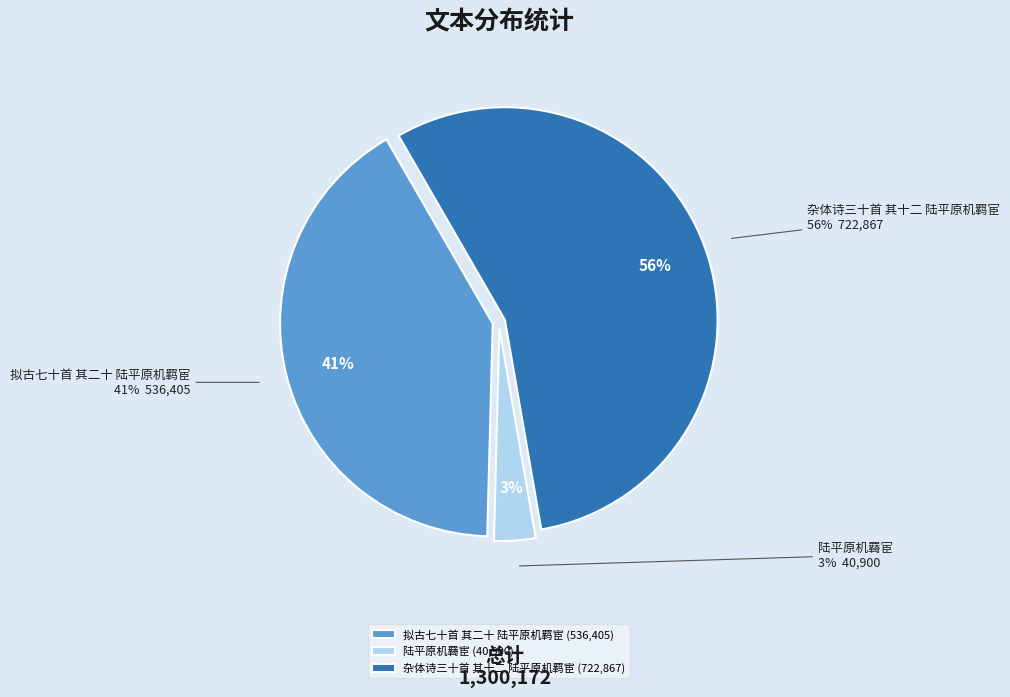

Which slice is the largest?

杂体诗三十首 其十二 陆平原机羁宦